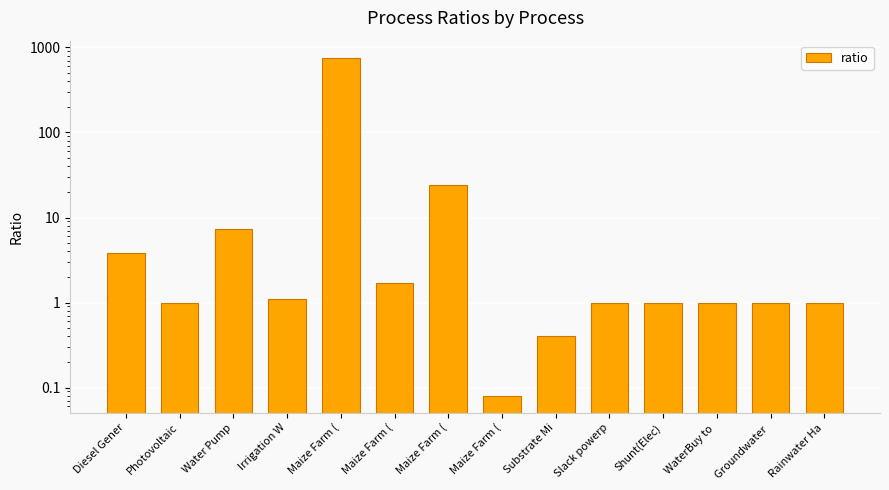

Rank the categories by value from lowest to highest.

Maize Farm (, Substrate Mi, Photovoltaic, Slack powerp, Shunt(Elec), WaterBuy to , Groundwater , Rainwater Ha, Irrigation W, Maize Farm (, Diesel Gener, Water Pump, Maize Farm (, Maize Farm (